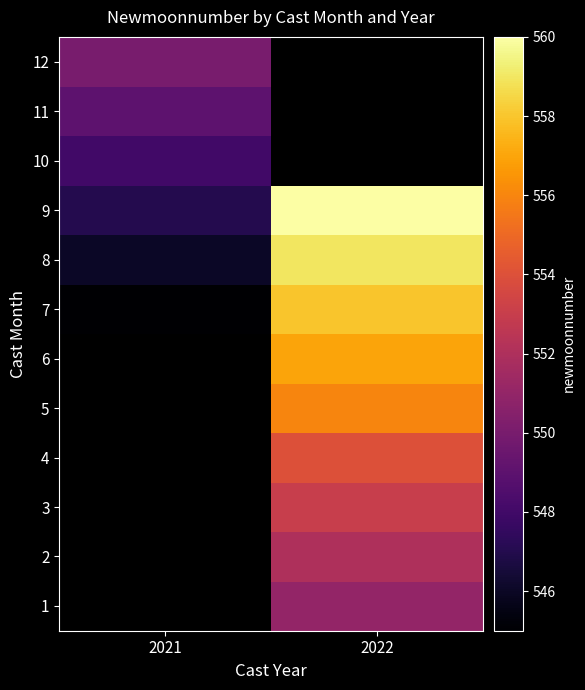

What is the difference between the highest and lowest values at 2022?

9.0